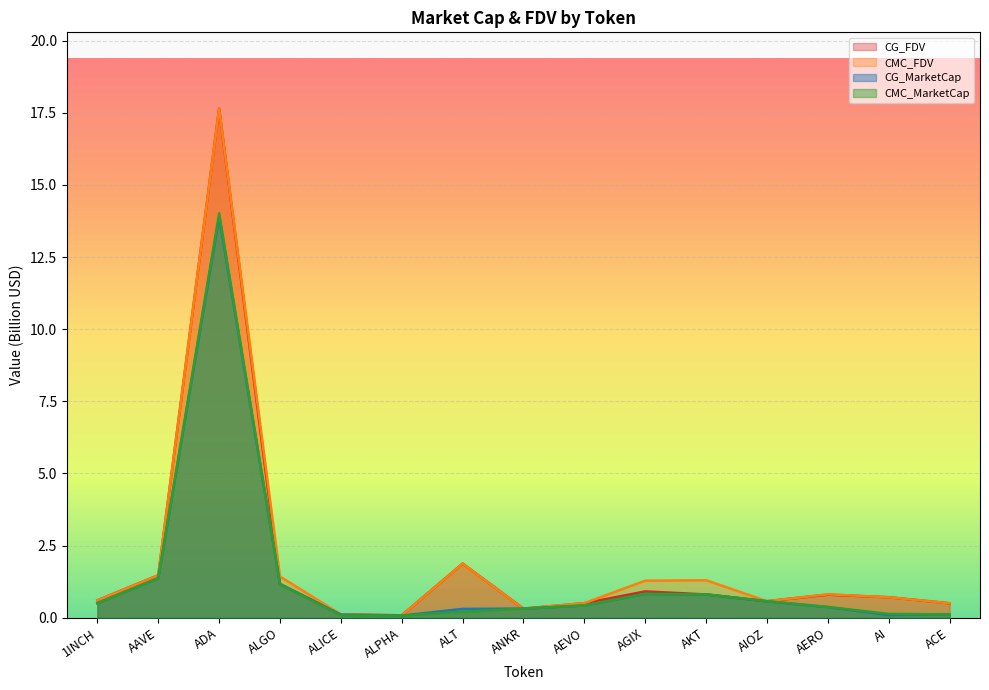

What position from the left is ALICE?

5